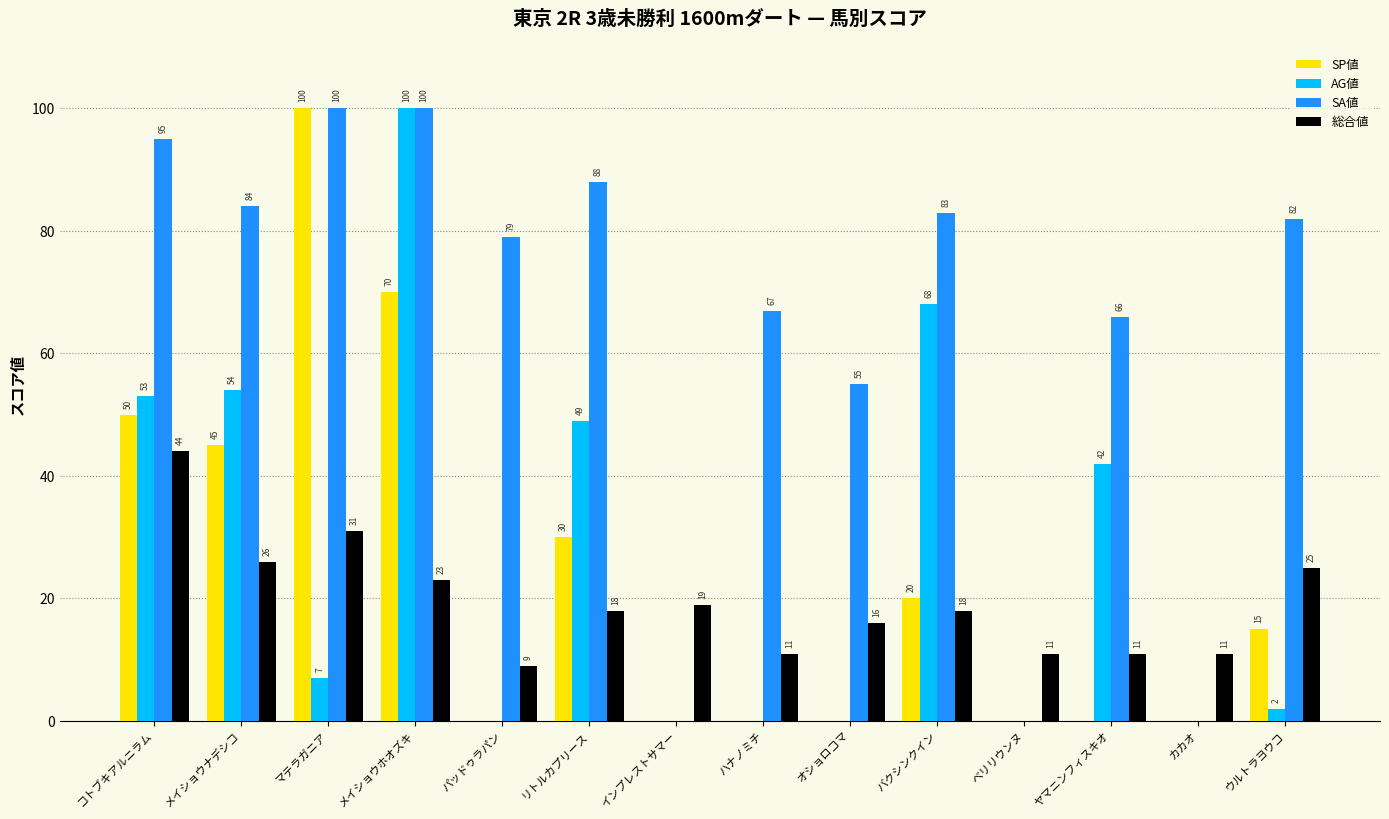

Does the chart contain stacked bars?

No